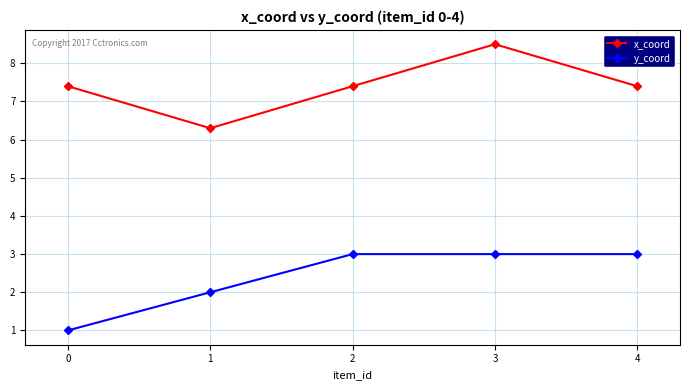

What is the average value of the x_coord series?

7.4